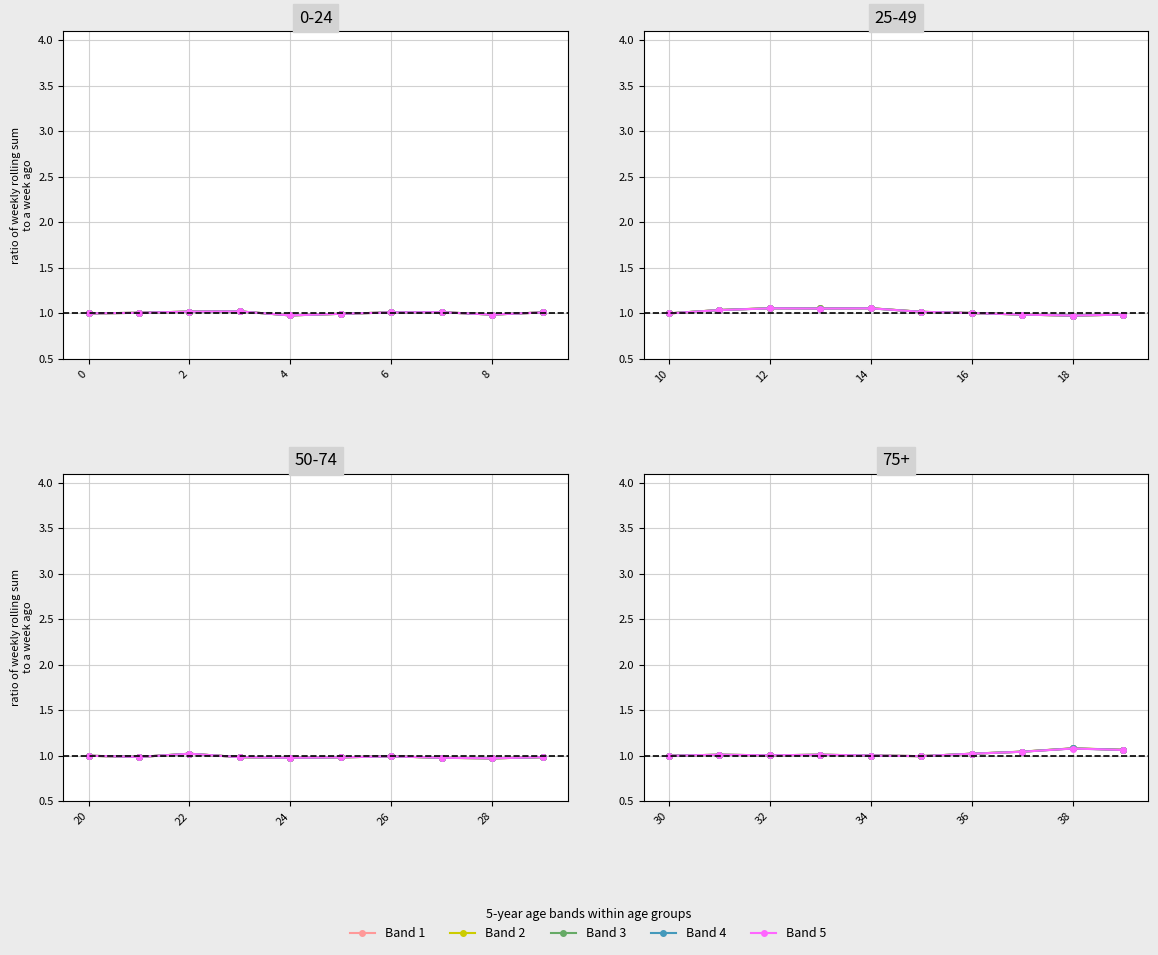

At which category does Band 2 reach its first local valley?

32